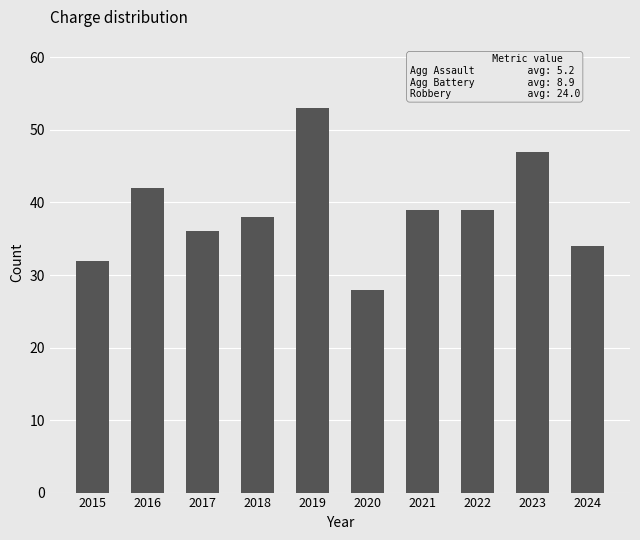

What is the sum of the values at 2015 and 2023?

79